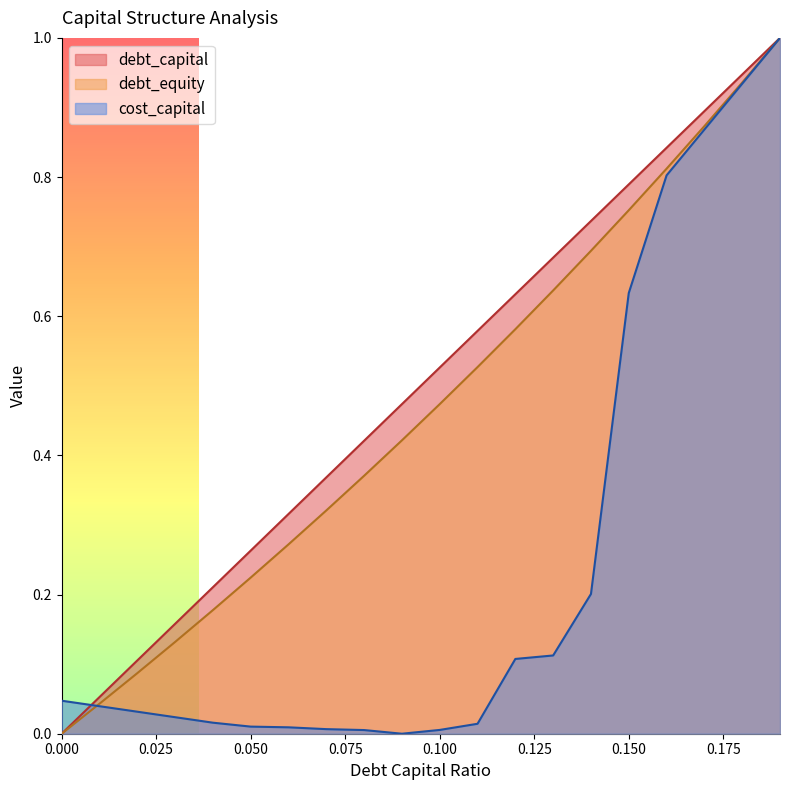

What is the label of the 18th point from the left?

0.17